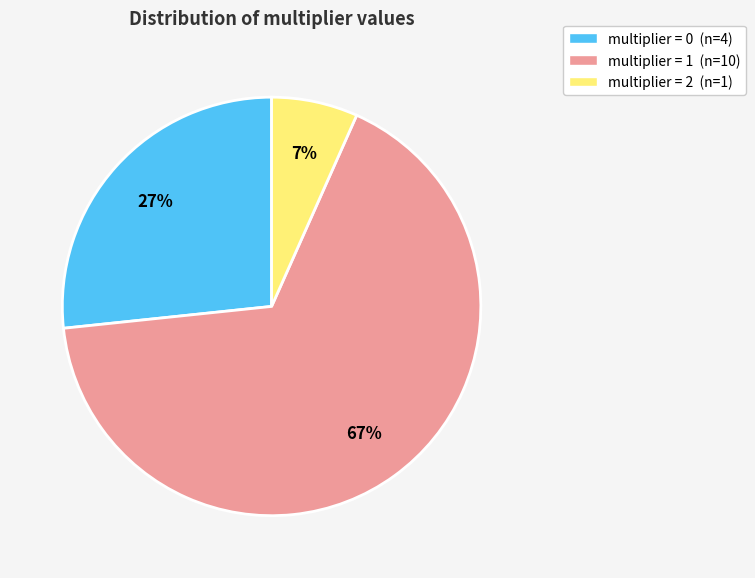

Does any single category account for the majority?

Yes